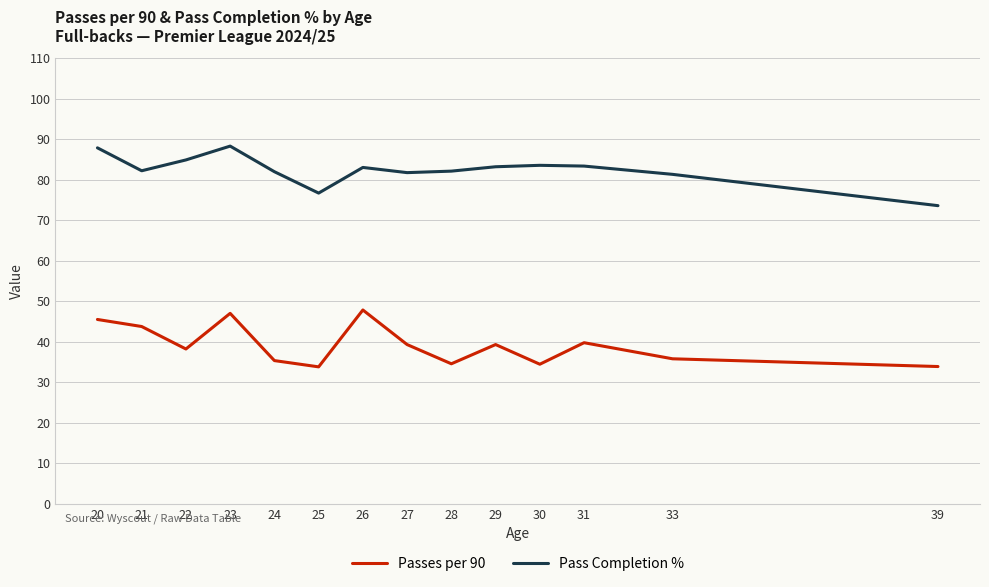

What is the difference between the Passes per 90 values at 28 and 39?

0.7